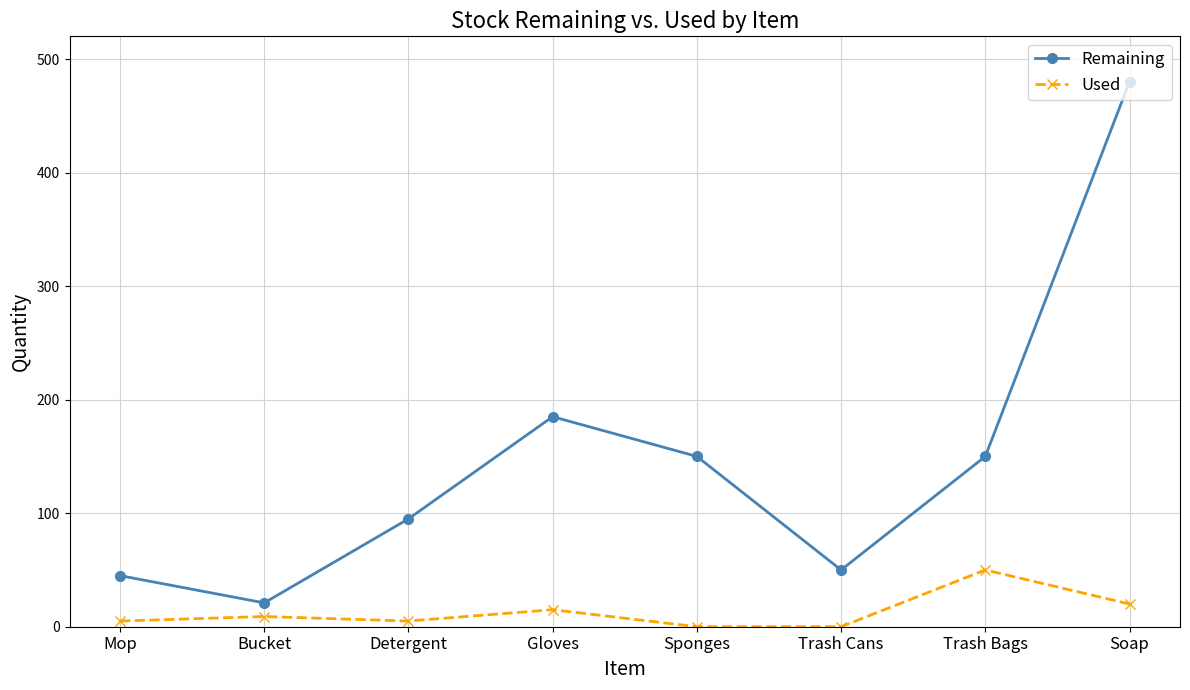

How many series are shown in this chart?

2